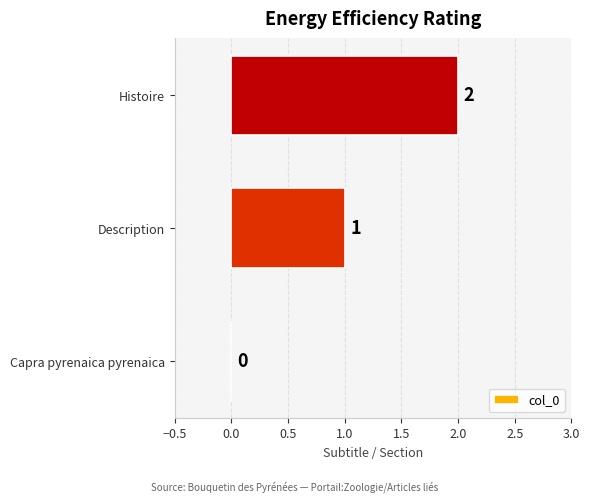

What is the ratio of the value at Description to the value at Histoire?

0.5